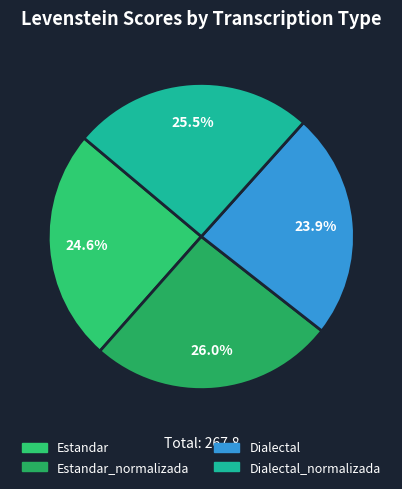

Count the number of slices in the pie.

4